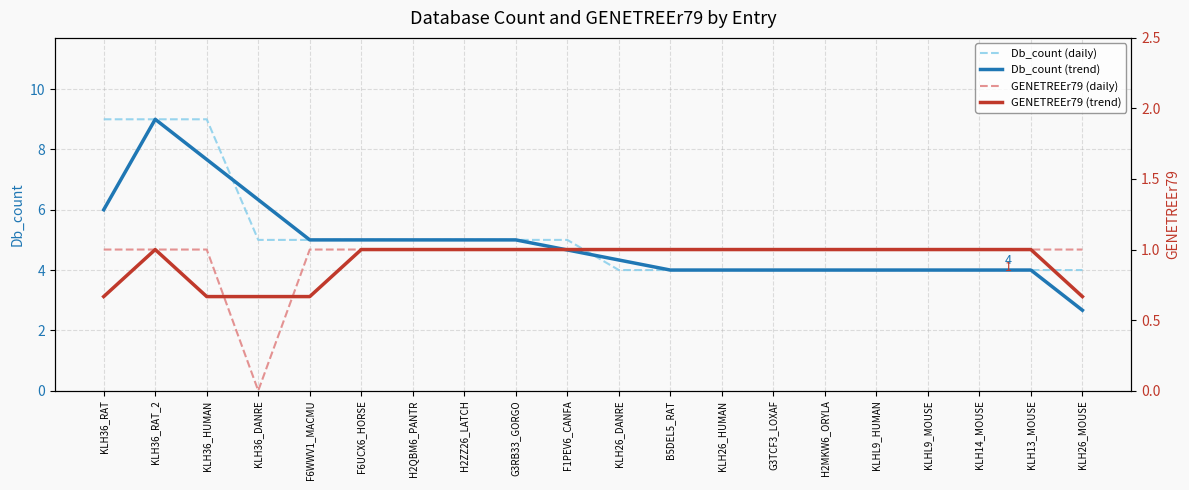

What is the average value of the Db_count (trend) series?

4.9